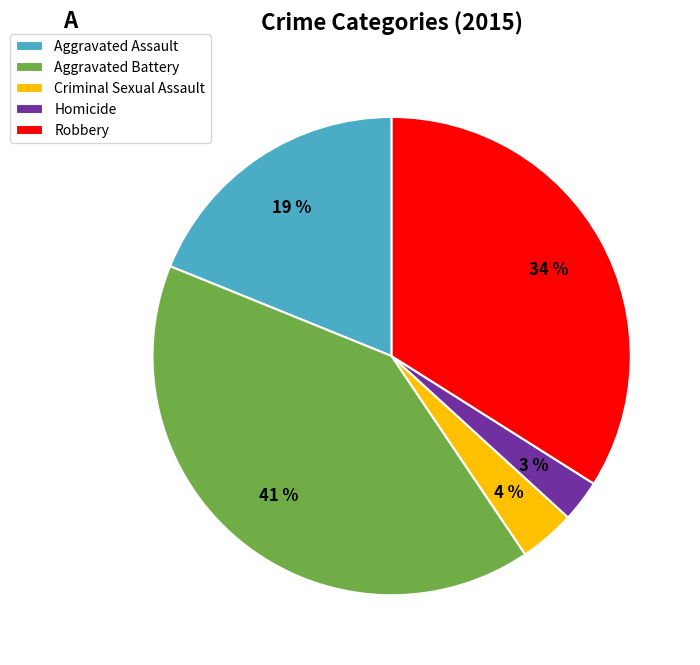

What is the smallest slice in the pie chart?

Homicide